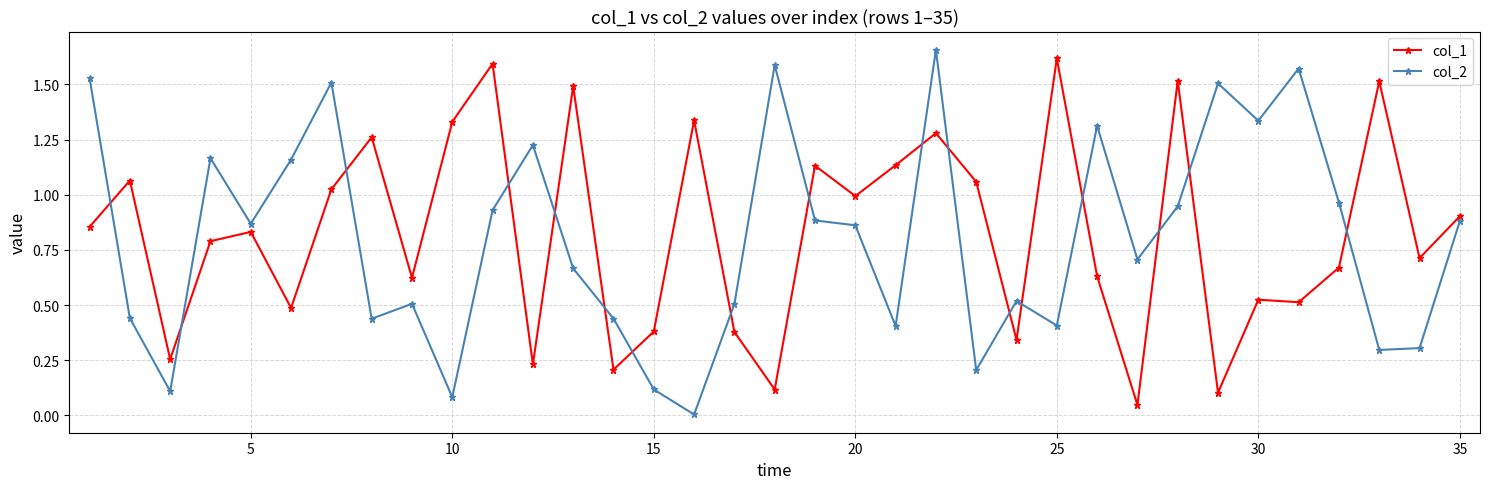

True or false: col_1 has more than 2 points higher than both neighbors.

True